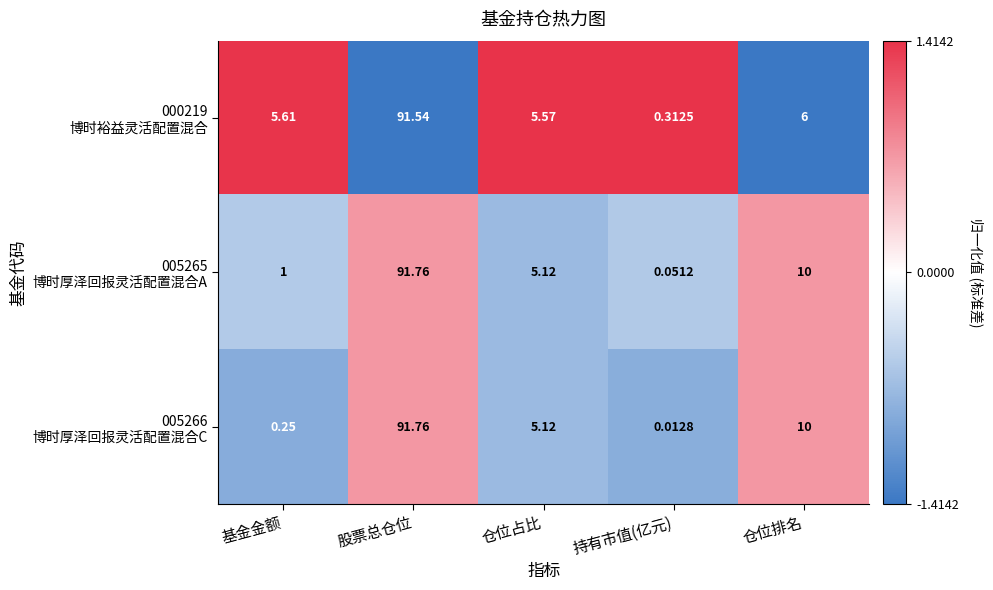

At which category is the sum across all series the highest?

股票总仓位